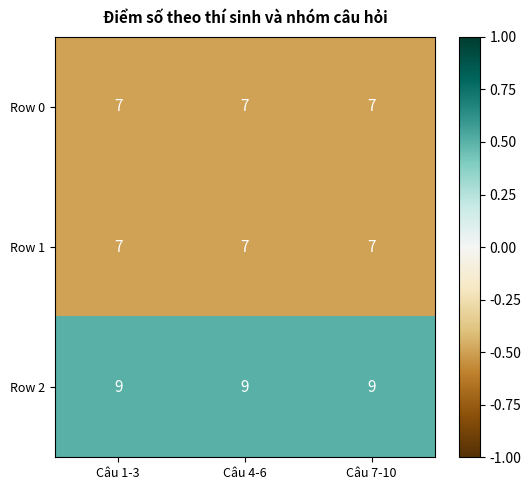

What value does the Row 0 series have at Câu 7-10?

7